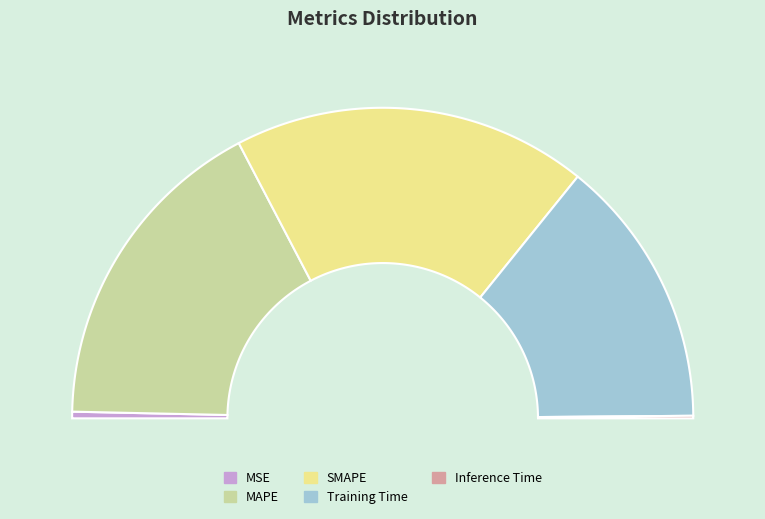

To the nearest percent, what is the average slice percentage?

20%